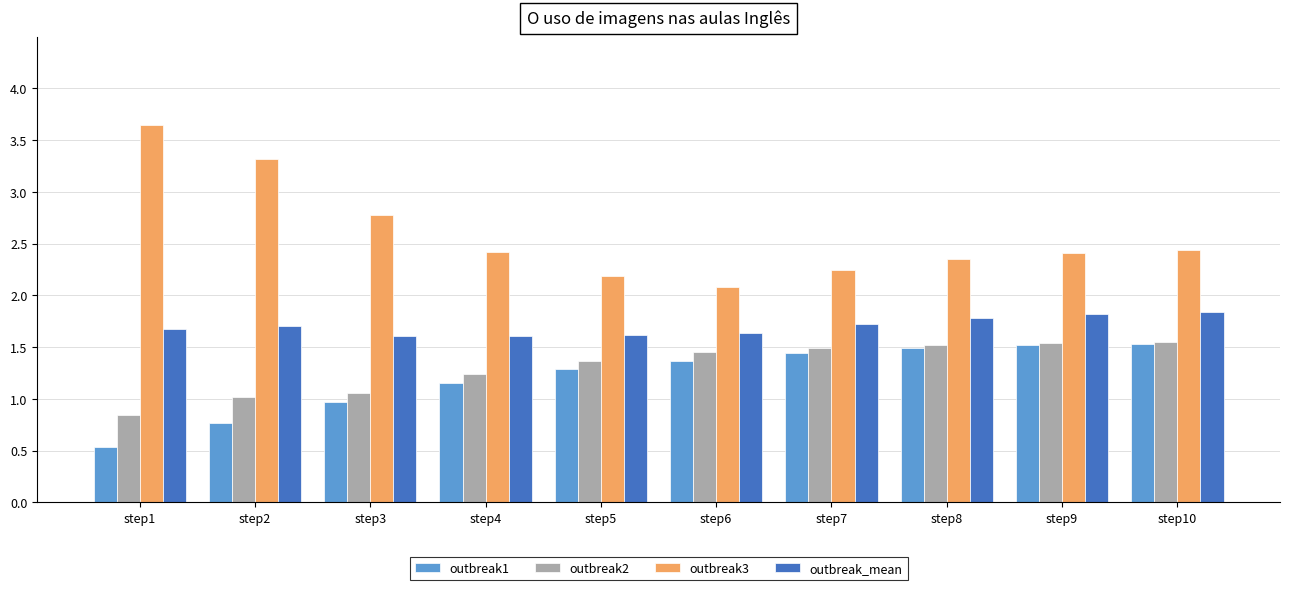

True or false: outbreak1 has a value of 0.5 at step1.

True